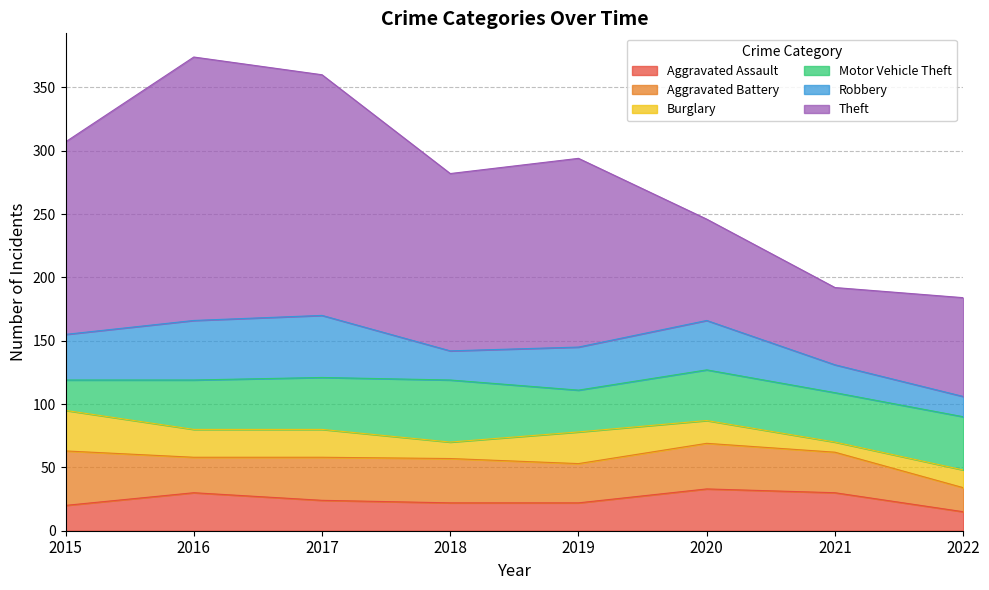

True or false: Aggravated Battery and Burglary cross at least once.

False